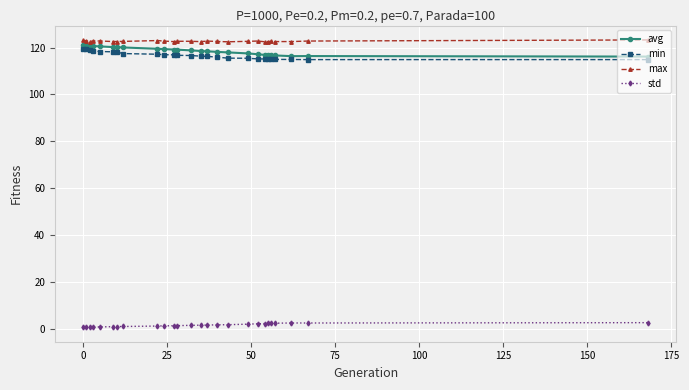

What is the value of the min point at the 22nd from the left?

115.1